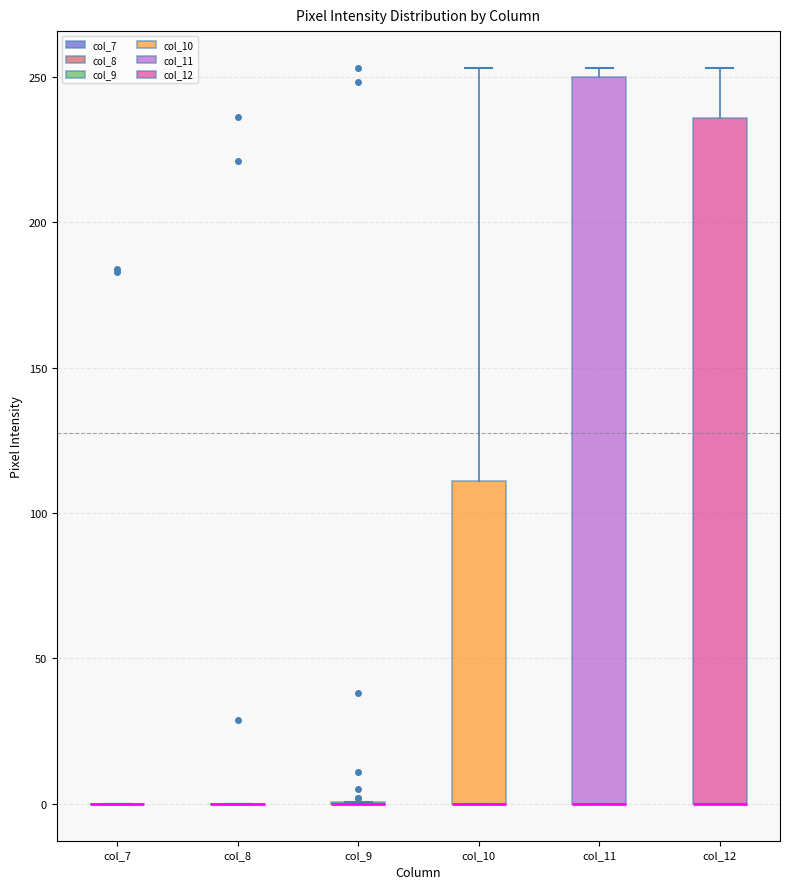

Reading left to right, read every box against the y-axis: the position of its median line, the range the box covers, and the ends of its whiskers. The values are not printed on the chart, so give them approximately, as read against the axis.

col_7: box collapsed to a line at 0, whiskers 0 to 0
col_8: box collapsed to a line at 0, whiskers 0 to 0
col_9: box collapsed to a line at 0, whiskers 0 to 0
col_10: median 0 (drawn on the box's lower edge), box 0 to 110, whiskers 0 to 255
col_11: median 0 (drawn on the box's lower edge), box 0 to 250, whiskers 0 to 255
col_12: median 0 (drawn on the box's lower edge), box 0 to 235, whiskers 0 to 255